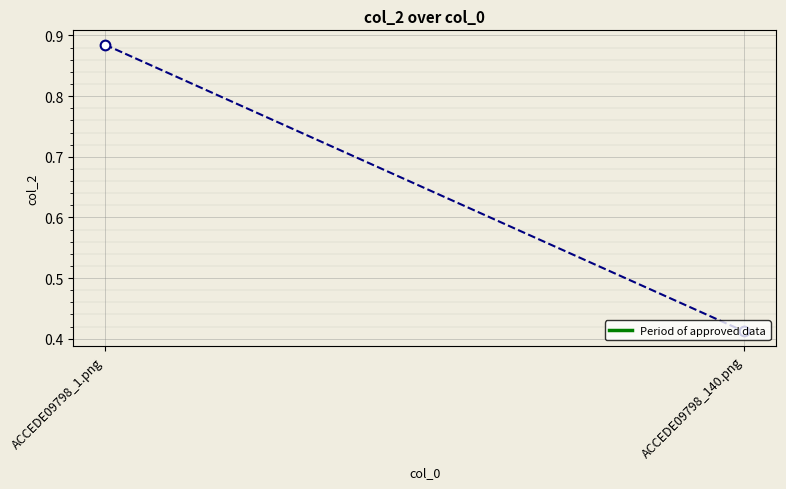

What position from the right is ACCEDE09798_1.png?

2